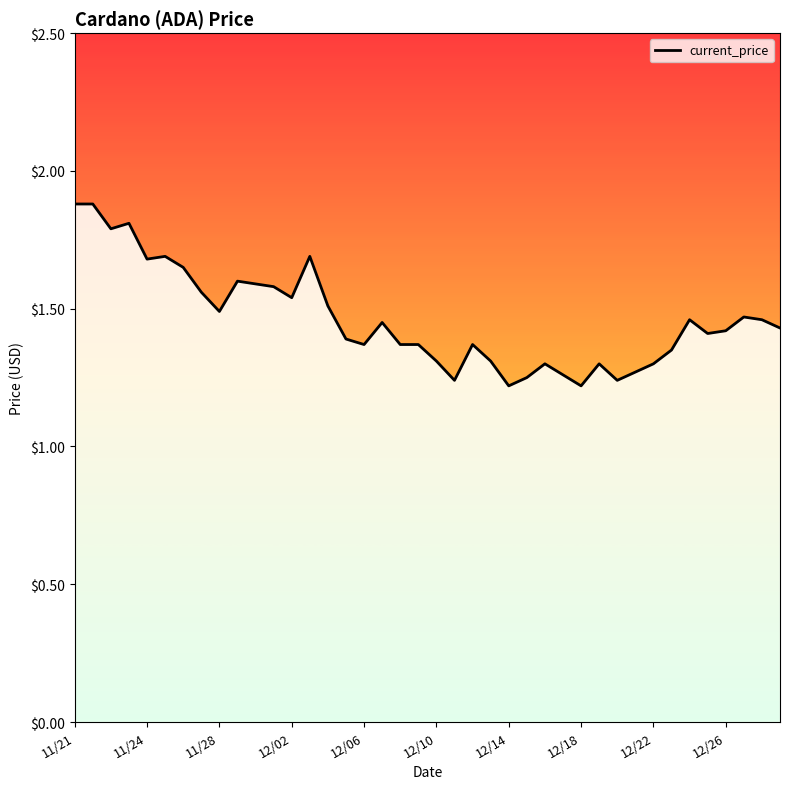

Which has a higher value, 31 or 37?

37